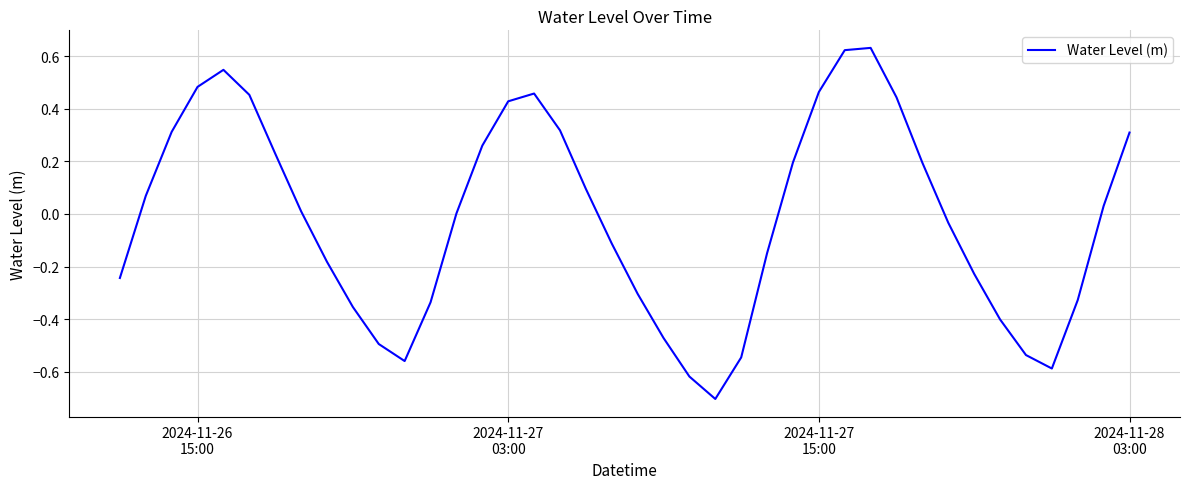

How many interior local valleys (lower than both neighbors) does the data have?

3